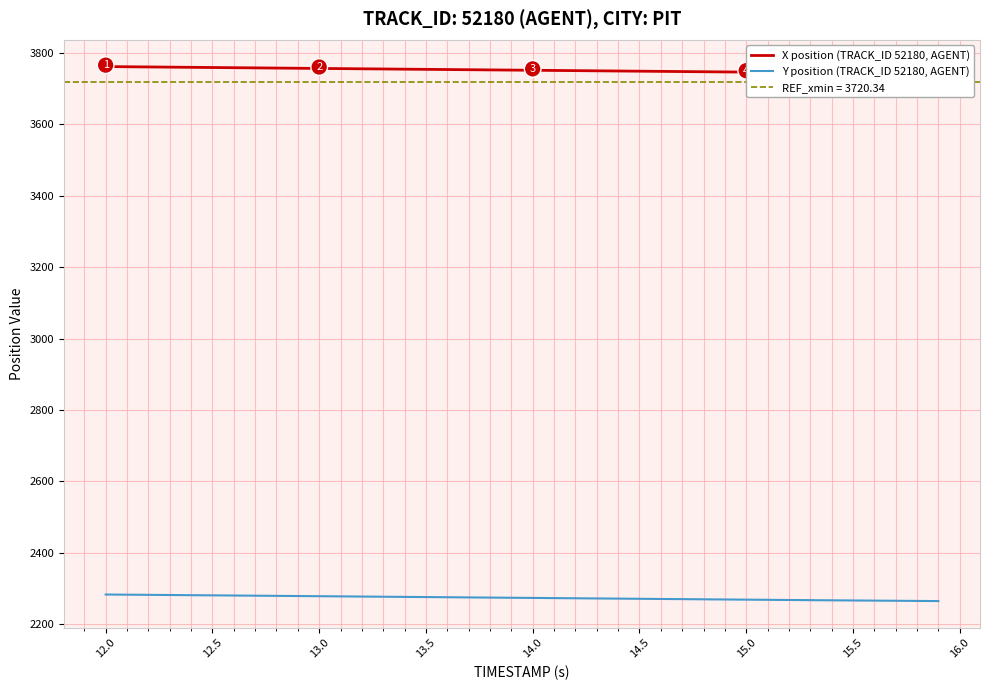

How many lines are shown in the chart?

2